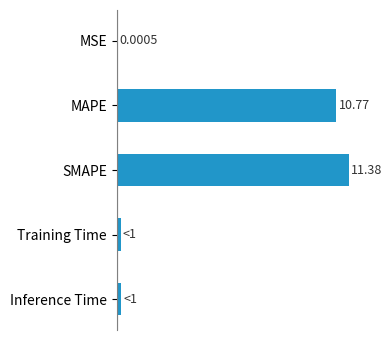

Between Inference Time and SMAPE, which is larger?

SMAPE